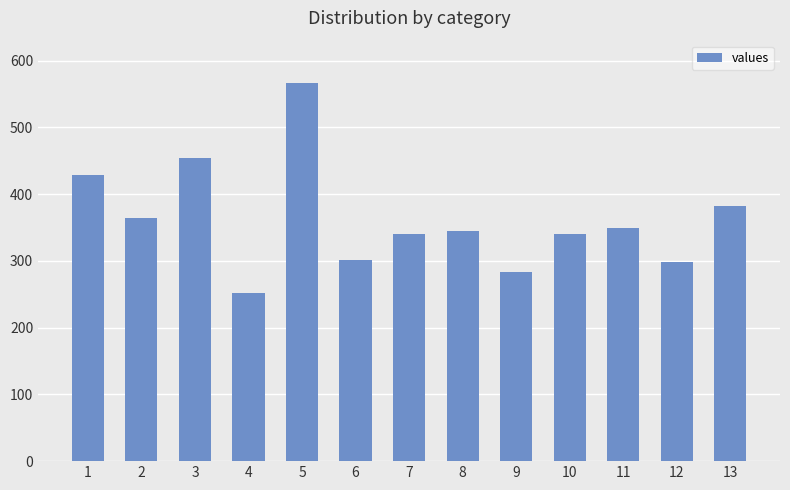

At which category does the chart reach its peak across all series?

5